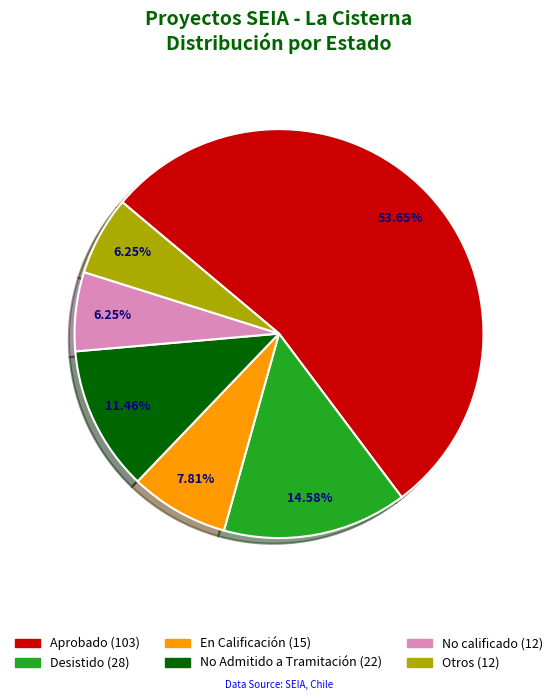

True or false: Aprobado accounts for 47% of the total.

False